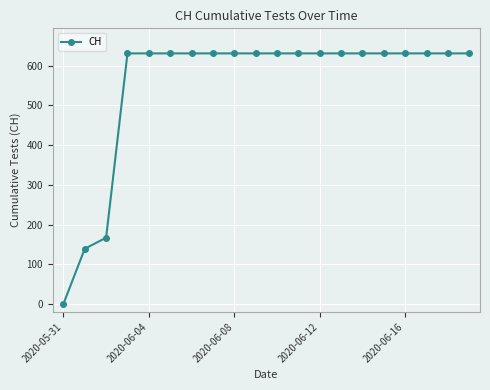

What is the value of the 10th point from the left?

631